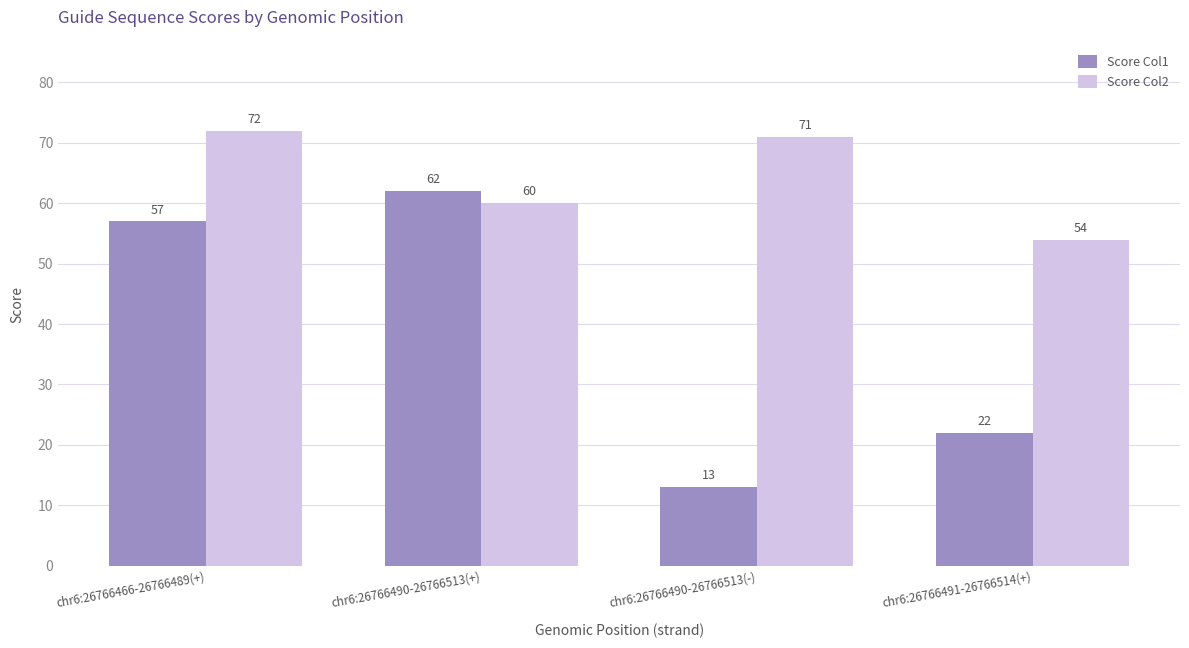

At how many categories does at least one series exceed 42?

4